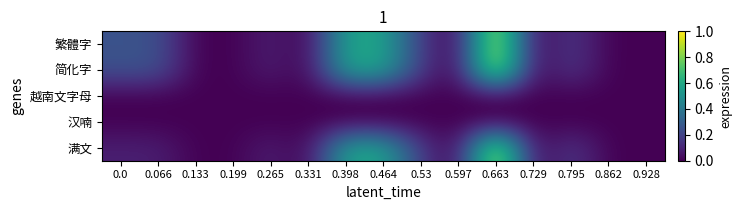

At which category is the sum across all series the highest?

0.663